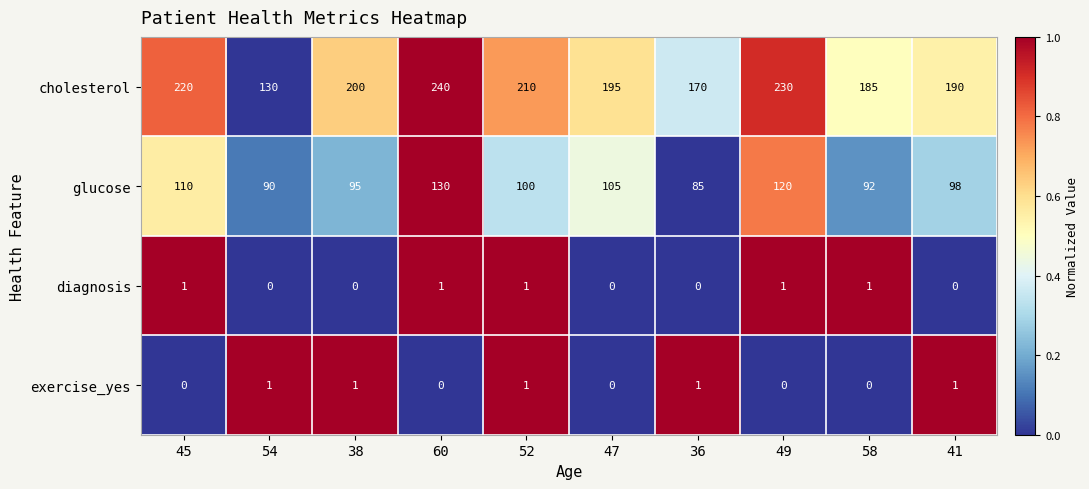

Between 52 and 36, which series saw the biggest shift?

cholesterol